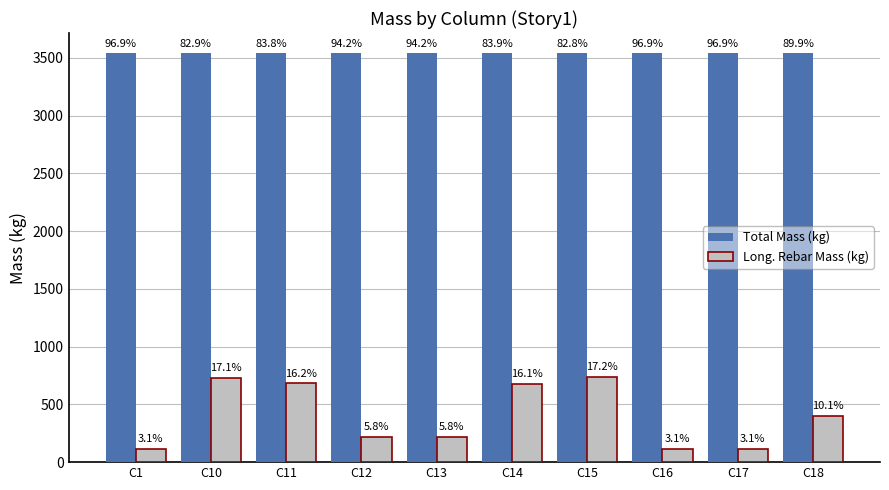

What are all the series names shown in the legend?

Total Mass (kg), Long. Rebar Mass (kg)